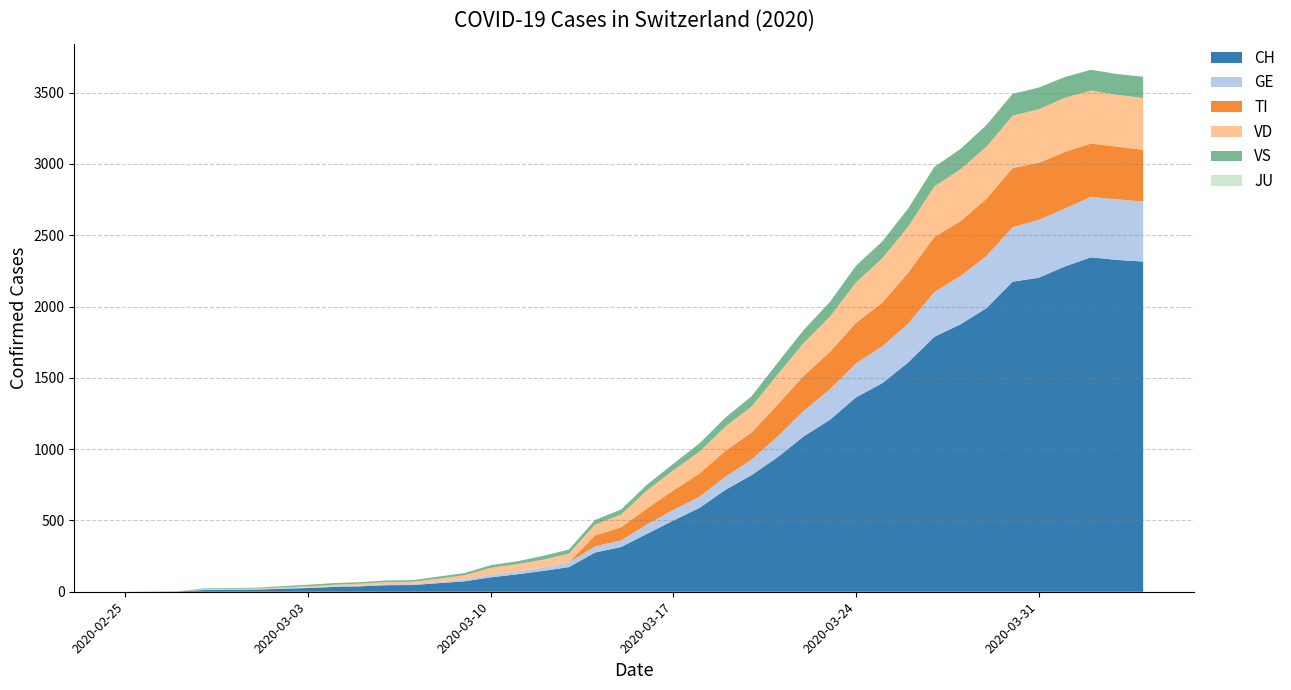

Reading right to left, list all the values displayed in this chart.

CH: 2315	2327	2345	2281	2202	2174	1989	1875	1788	1608	1462	1363	1206	1090	944	818	715	588	499	407	314	275	173	146	122	101	73	60	47	46	38	34	26	21	15	14	12	2	1	0
TI: 363	370	374	396	401	415	402	385	386	358	306	285	261	246	224	190	182	163	137	112	92	77	0	0	0	0	0	0	0	0	0	0	0	0	0	0	0	0	0	0
GE: 421	424	424	406	405	382	365	339	313	272	258	238	214	179	145	109	92	78	75	66	46	43	33	23	20	18	13	9	7	7	5	4	4	3	3	3	2	1	1	0
JU: 0	0	0	0	0	0	0	0	0	0	0	0	0	0	0	0	0	0	0	0	0	0	0	0	0	0	0	0	0	0	0	0	0	0	0	0	0	0	0	0
VS: 149	146	146	146	152	153	152	142	137	128	118	117	103	91	82	72	63	58	46	41	35	33	29	27	20	19	16	15	11	11	10	12	11	9	6	5	5	0	0	0
VD: 363	363	371	380	375	367	365	363	355	322	311	283	248	231	211	182	170	153	140	126	90	75	61	55	51	48	29	22	16	15	14	11	8	6	4	4	4	0	0	0